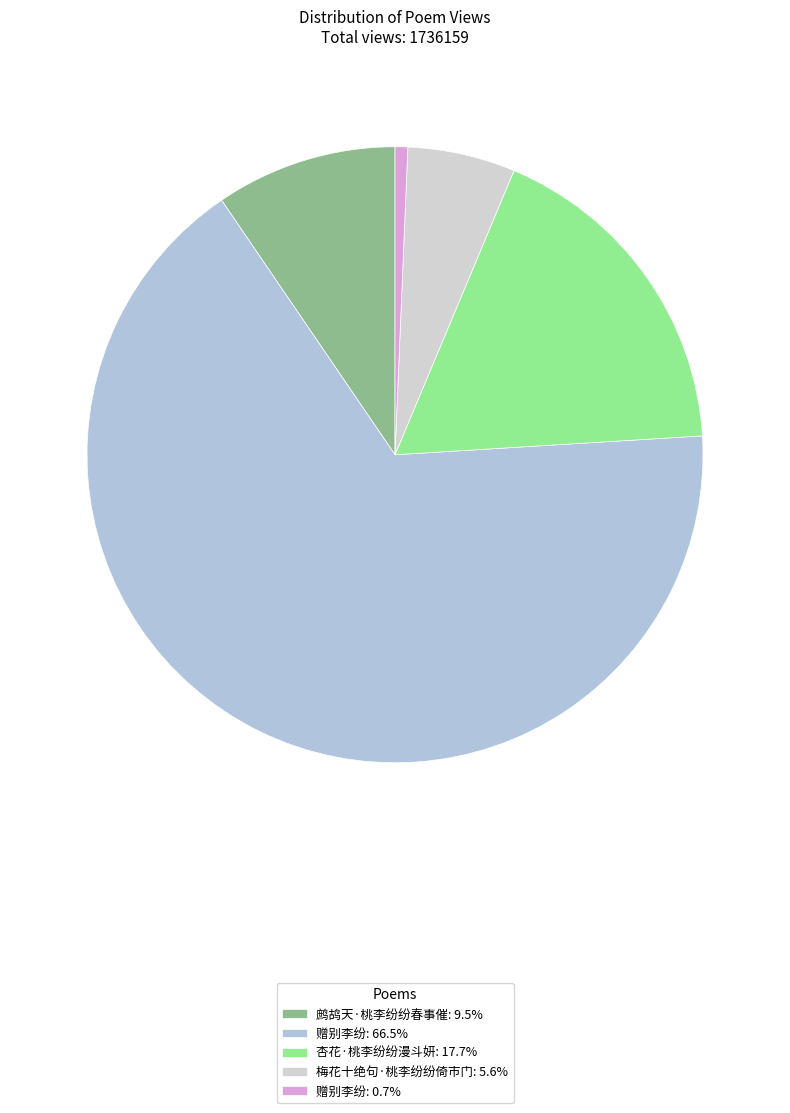

How many slices are in this pie chart?

5